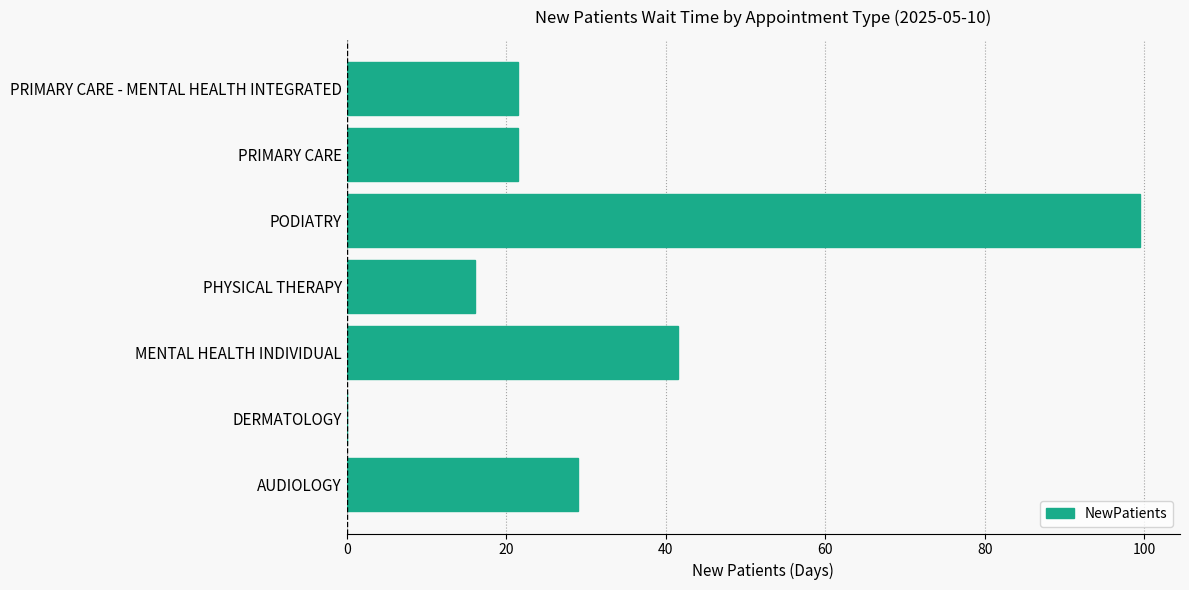

Read the value at AUDIOLOGY.

29.0